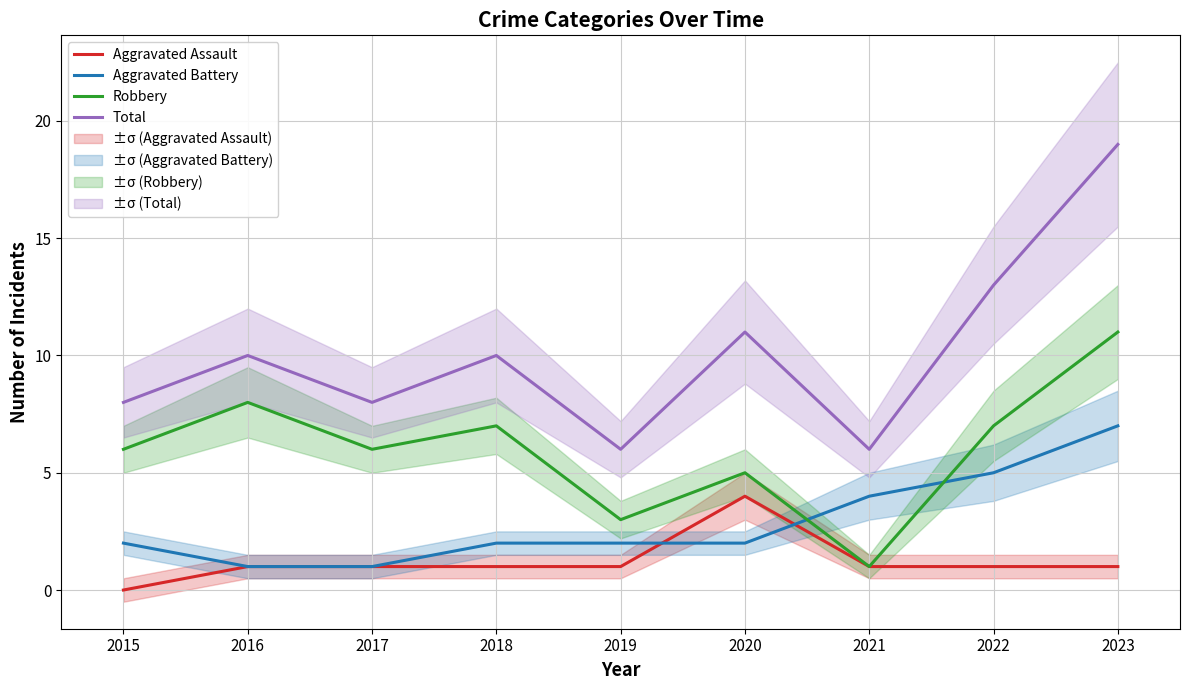

Reading left to right, transcribe all the data shown in this chart.

Aggravated Assault: 2015=0	2016=1	2017=1	2018=1	2019=1	2020=4	2021=1	2022=1	2023=1
Aggravated Battery: 2015=2	2016=1	2017=1	2018=2	2019=2	2020=2	2021=4	2022=5	2023=7
Robbery: 2015=6	2016=8	2017=6	2018=7	2019=3	2020=5	2021=1	2022=7	2023=11
Total: 2015=8	2016=10	2017=8	2018=10	2019=6	2020=11	2021=6	2022=13	2023=19